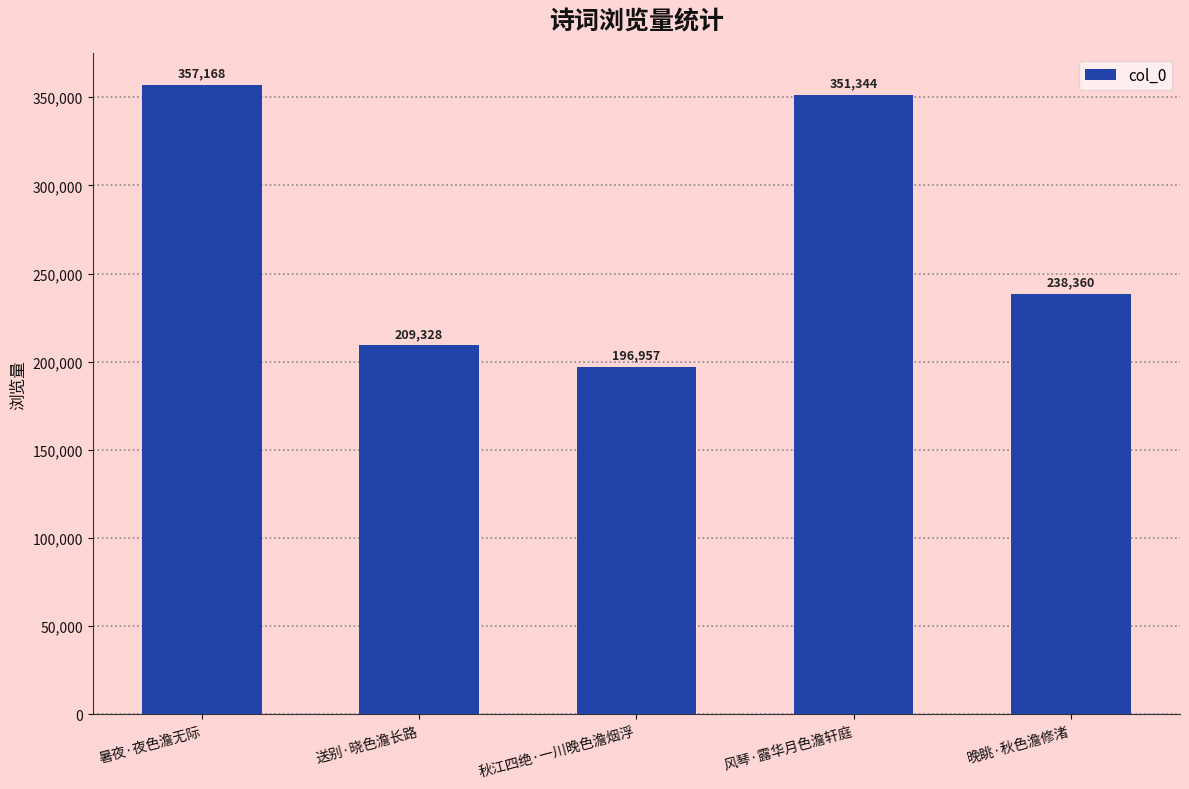

At which label is the value closest to 277062?

晚眺·秋色澹修渚